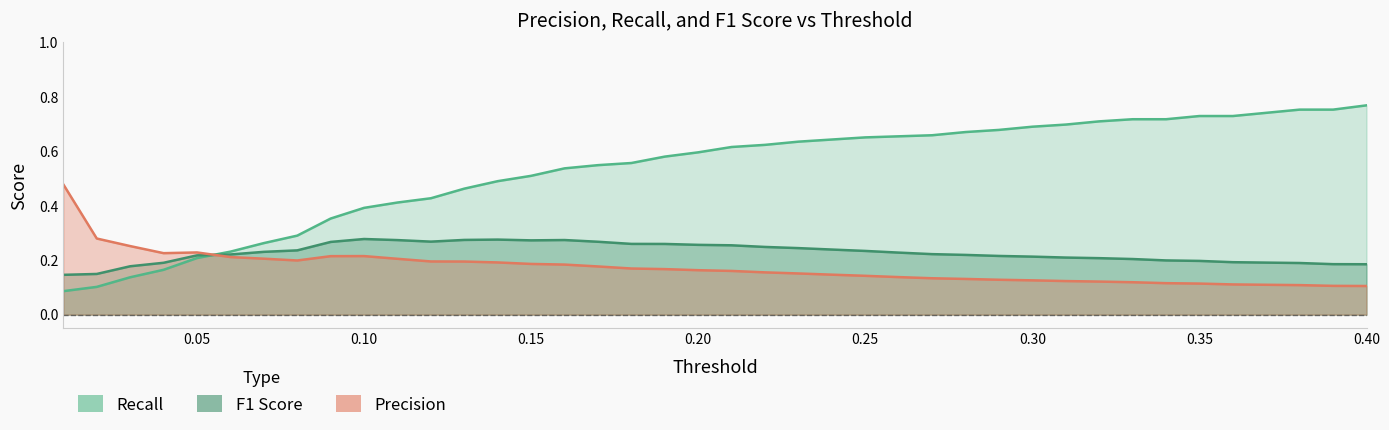

How many distinct data groups are displayed?

3